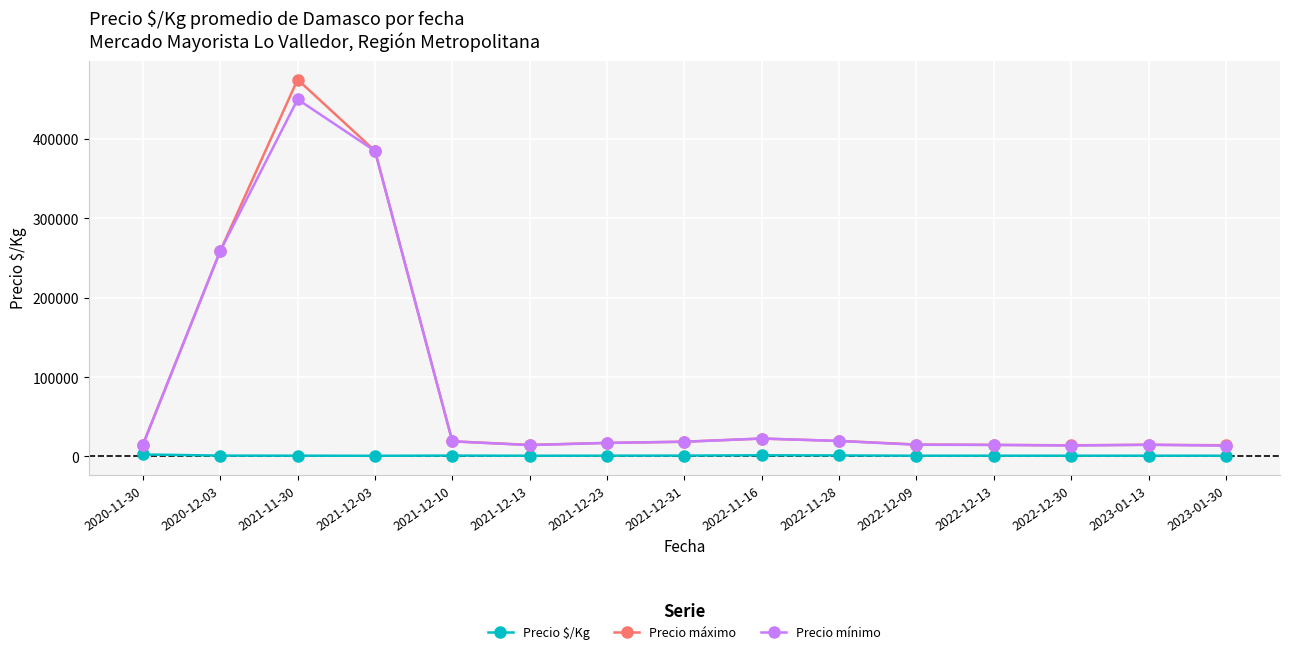

What is the minimum value for Precio $/Kg?

770